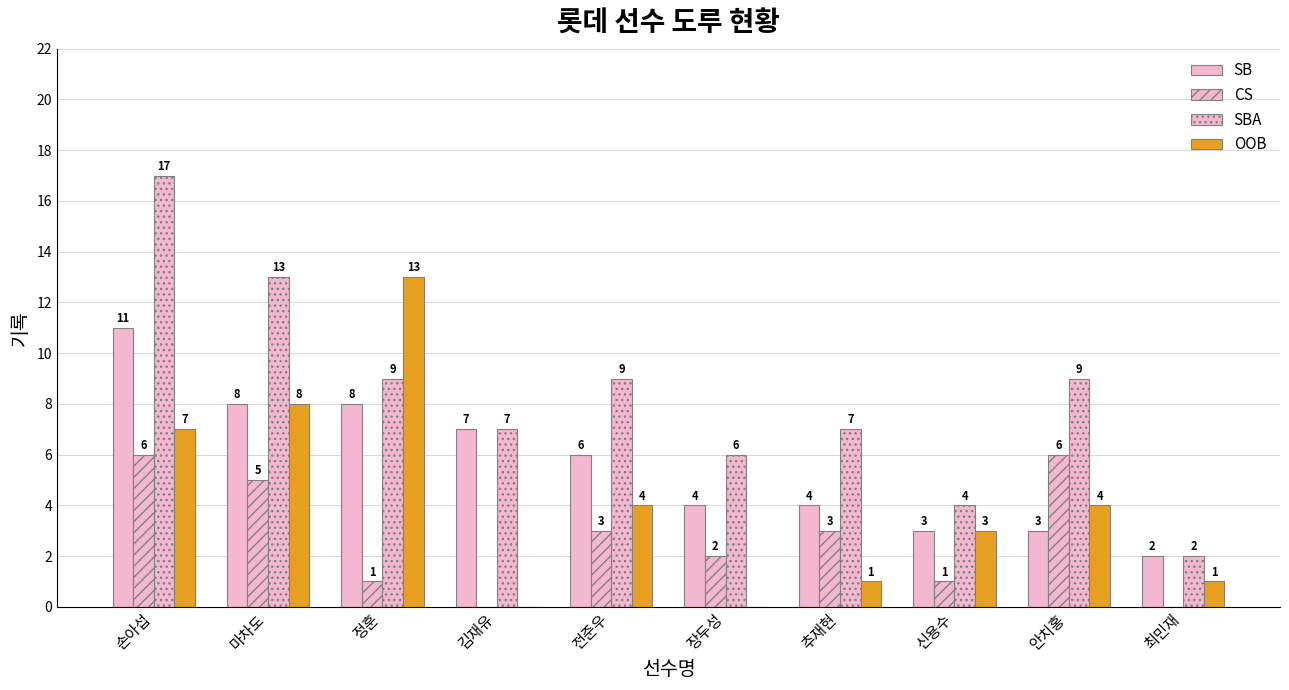

Are the bars grouped side by side (vs. stacked)?

Yes